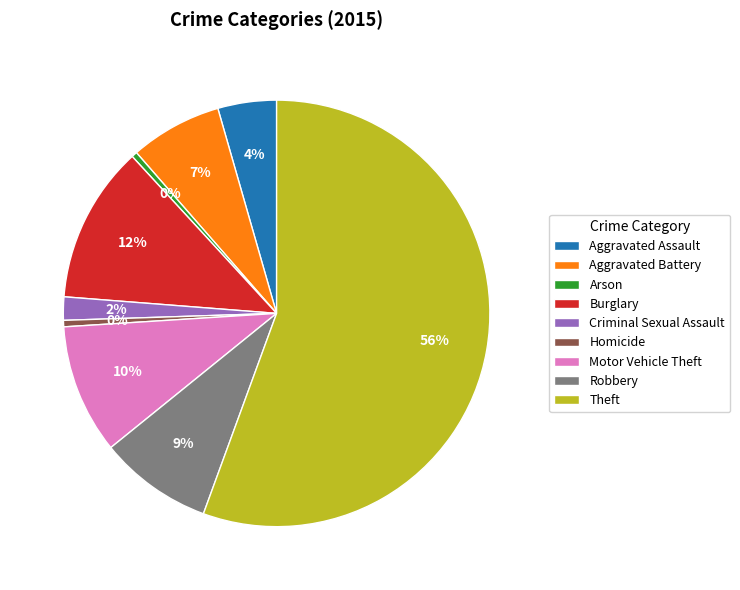

Which category has the biggest portion of the pie?

Theft